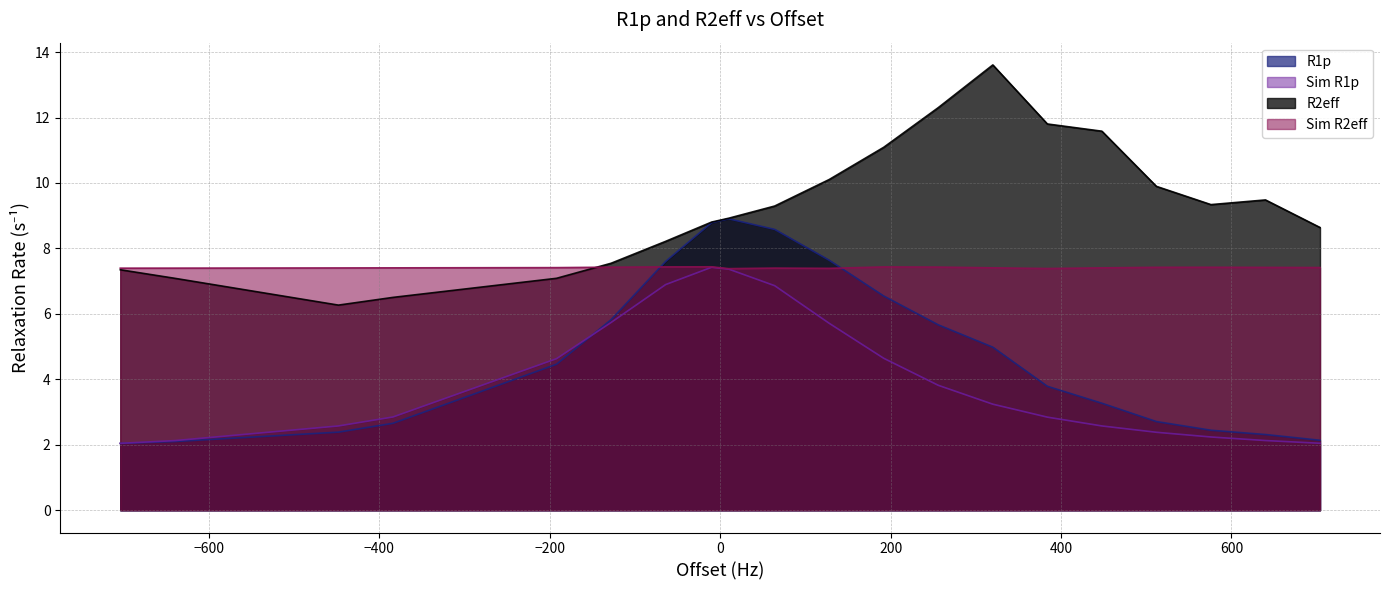

Which category has the highest value in the R2eff series?

320.0